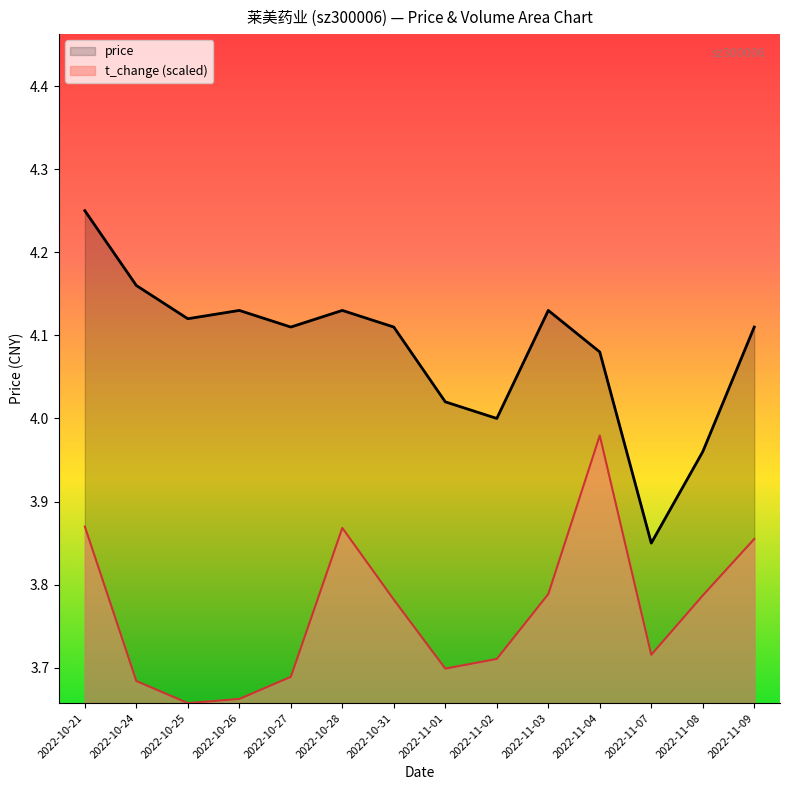

Which has a higher value, 2022-11-04 or 2022-10-27?

2022-10-27